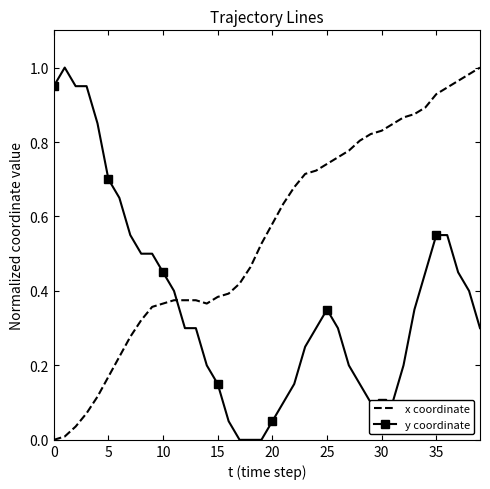

What is the sum of all x coordinate values?

22.0